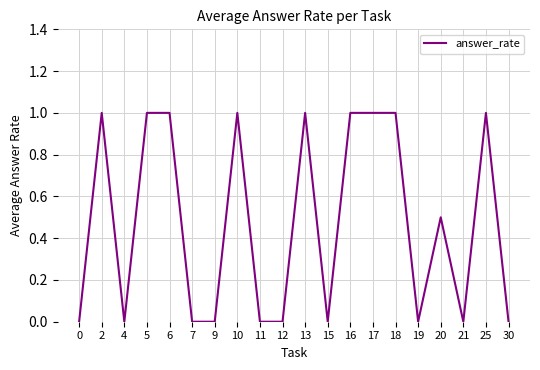

How many lines are shown in the chart?

1